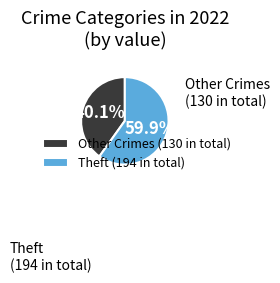

How many slices are in this pie chart?

2